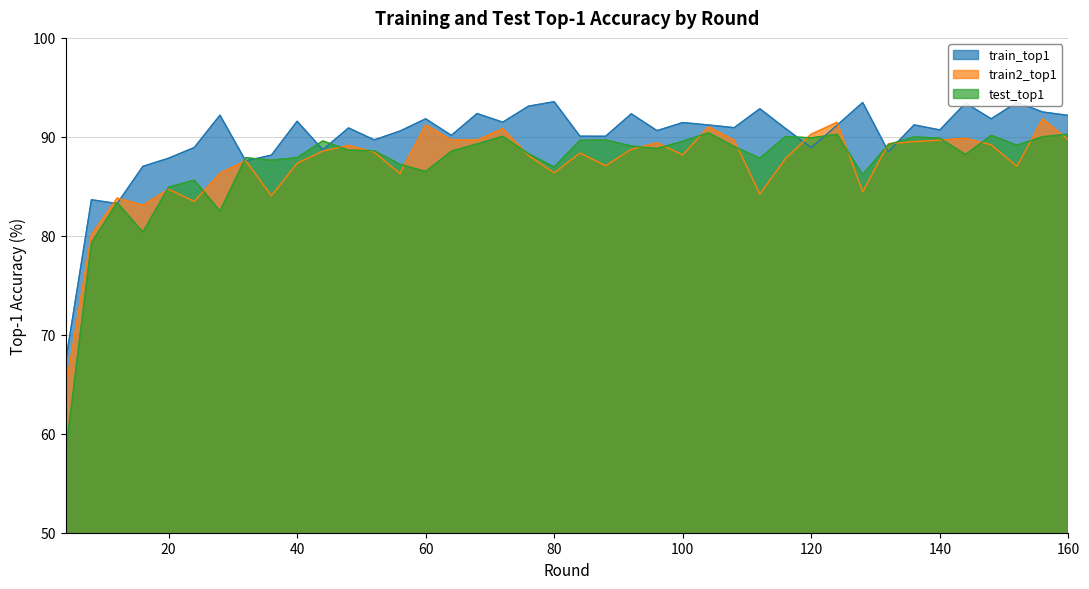

What is the average value of the train2_top1 series?

87.3